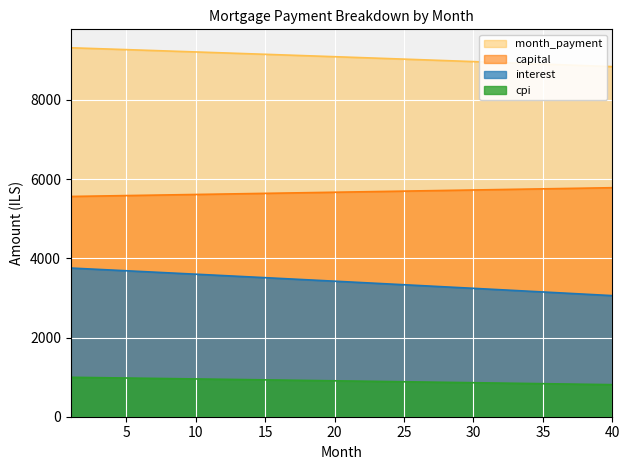

How many values in the month_payment series are below 9089?

20